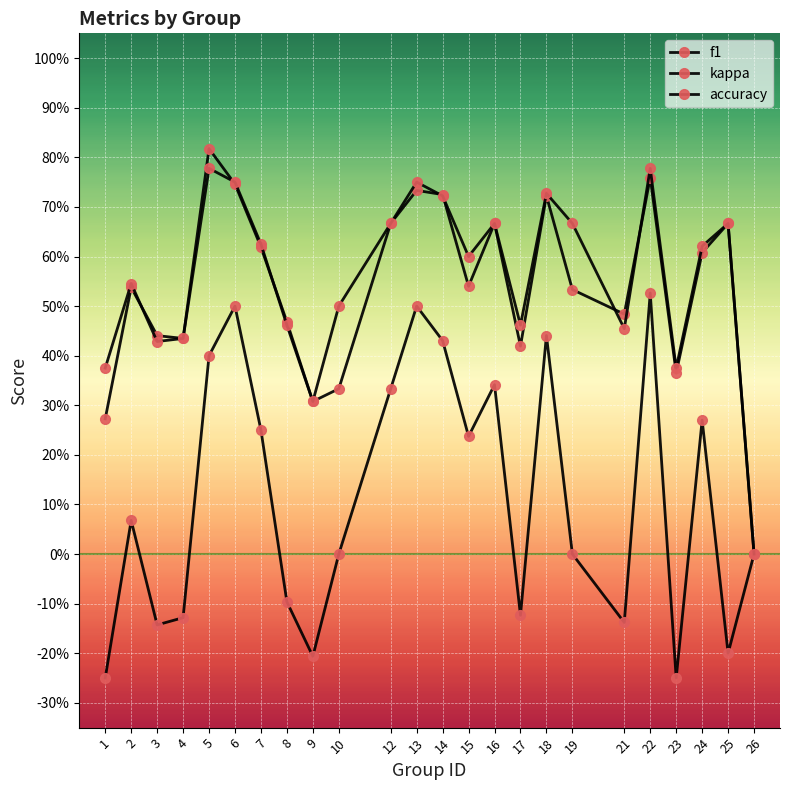

Which series has the largest range (max minus min)?

f1